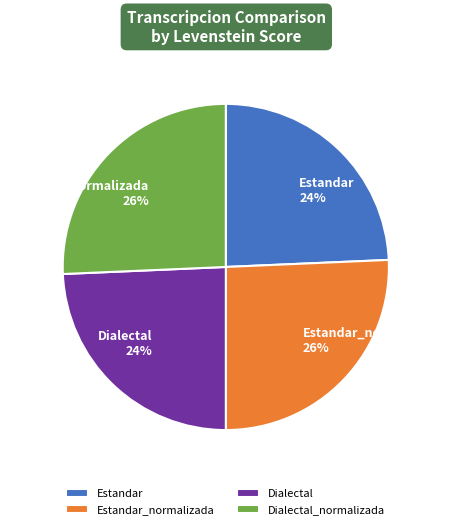

Combined, do Estandar and Dialectal account for over 50%?

No